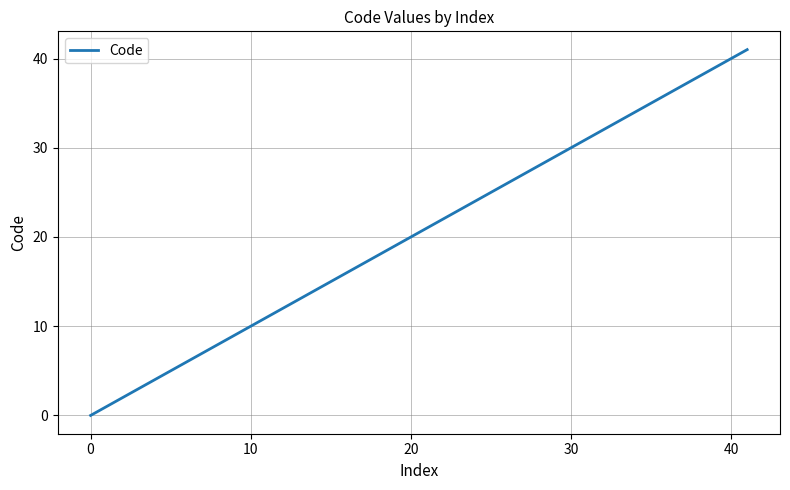

How many categories are shown in the chart?

9